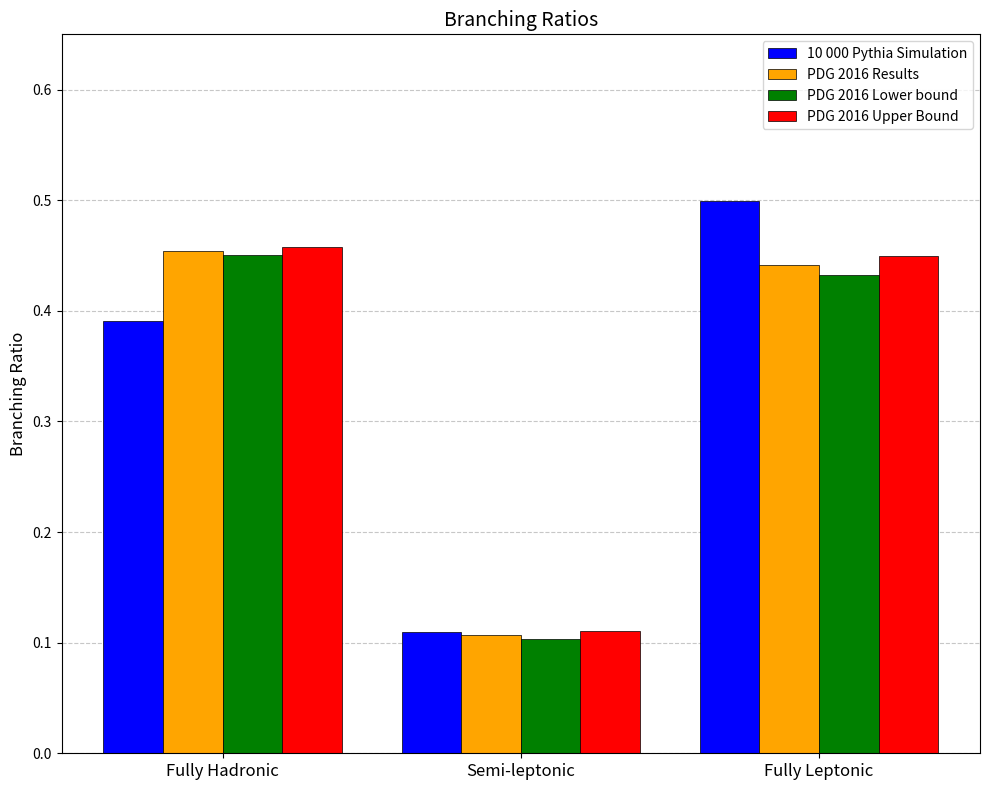

Between Semi-leptonic and Fully Leptonic, which series saw the biggest shift?

10 000 Pythia Simulation